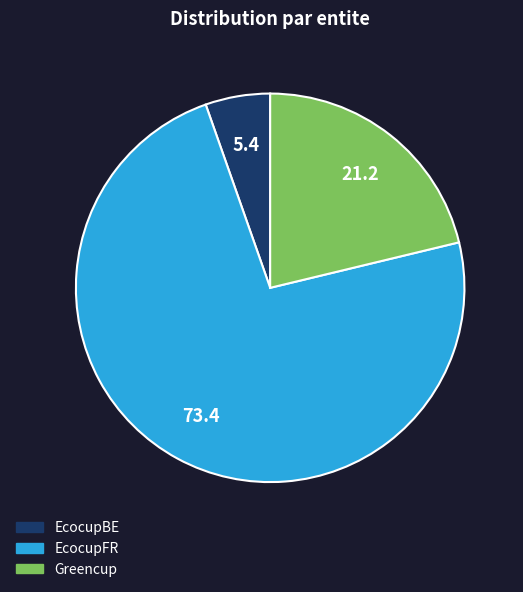

True or false: Greencup accounts for 8% of the total.

False